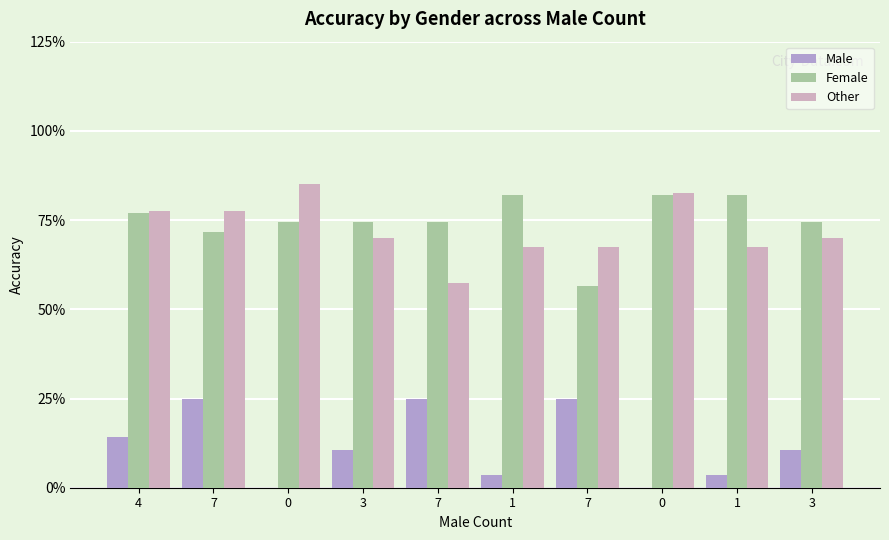

List the series in order of their peak value, highest first.

Other, Female, Male